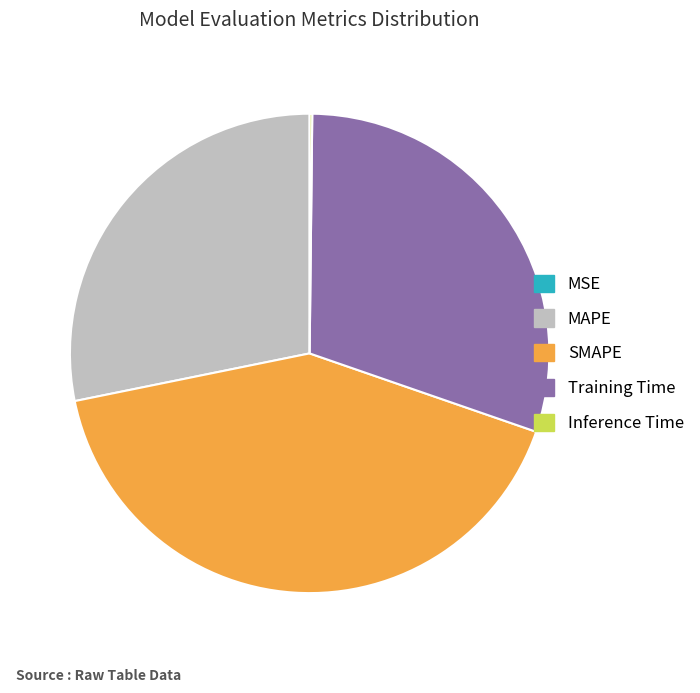

Does MAPE represent more than half of the total?

No